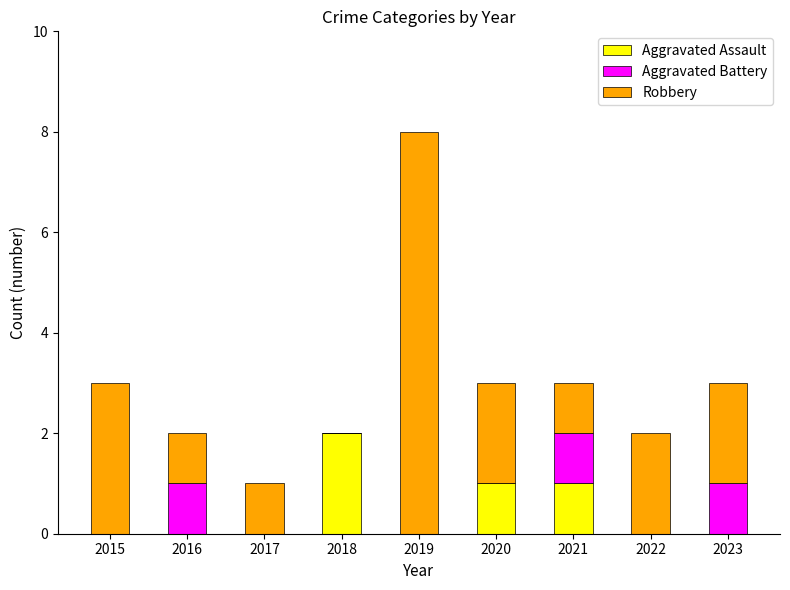

At which label does Aggravated Assault reach its peak?

2018